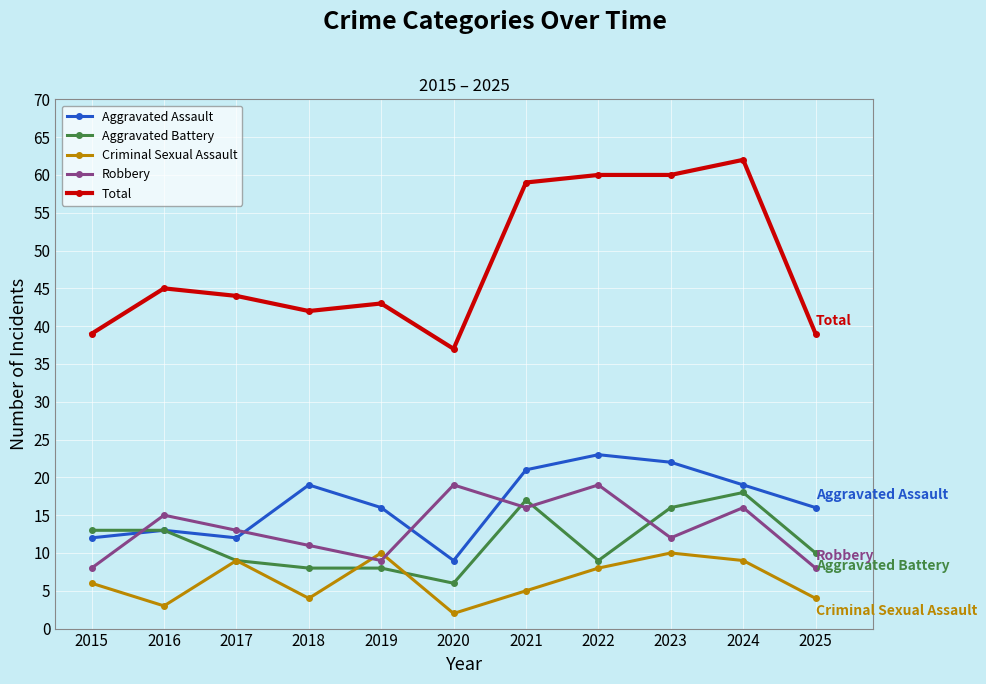

The value of Criminal Sexual Assault at 2018 is 7. True or false?

False